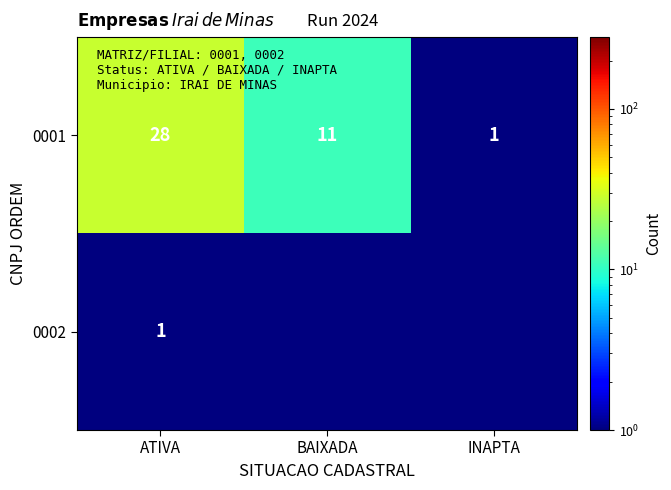

True or false: 0001 has a value of 1.7 at INAPTA.

False